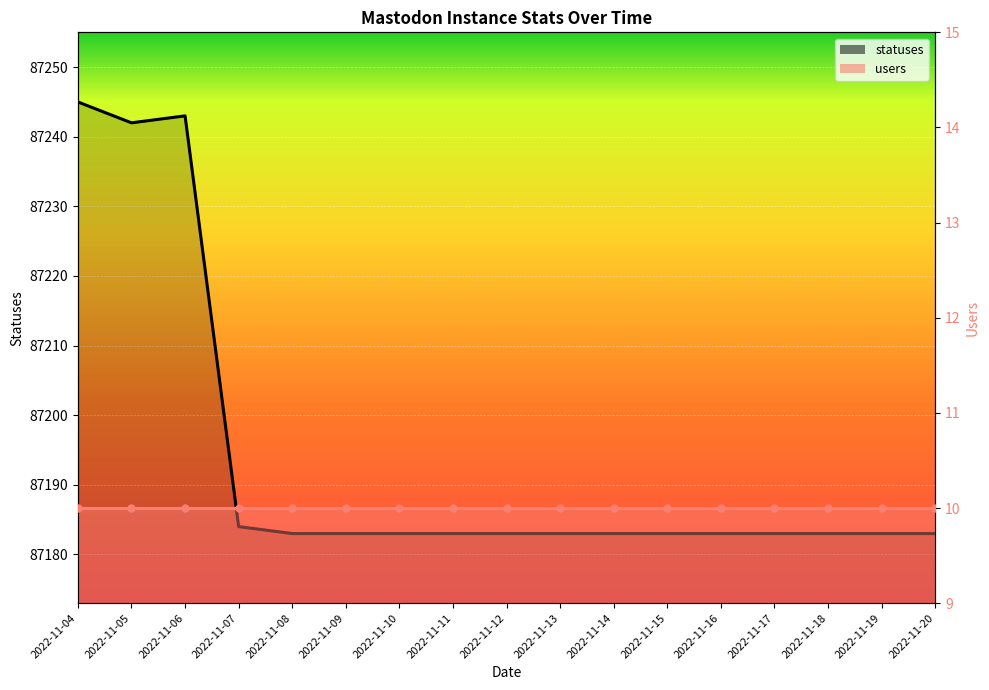

What is the value of the 4th point from the left?

87184